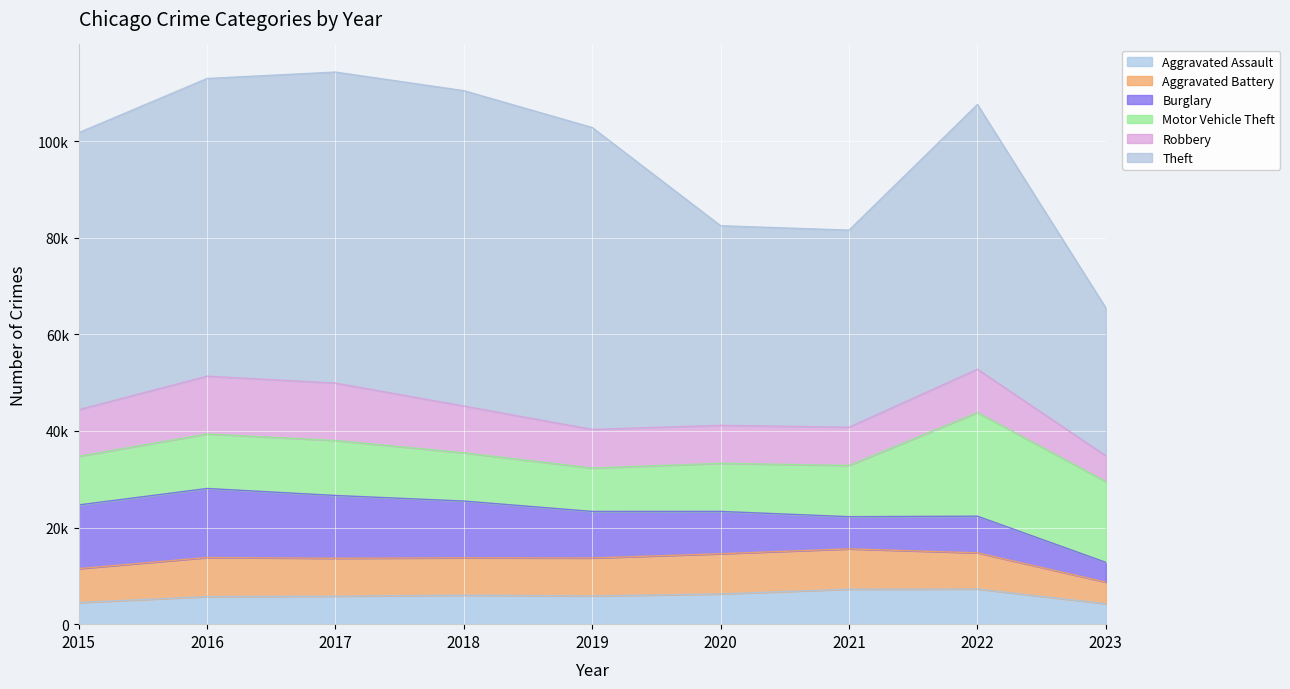

Is it true that Aggravated Battery equals 4458 at 2023?

True